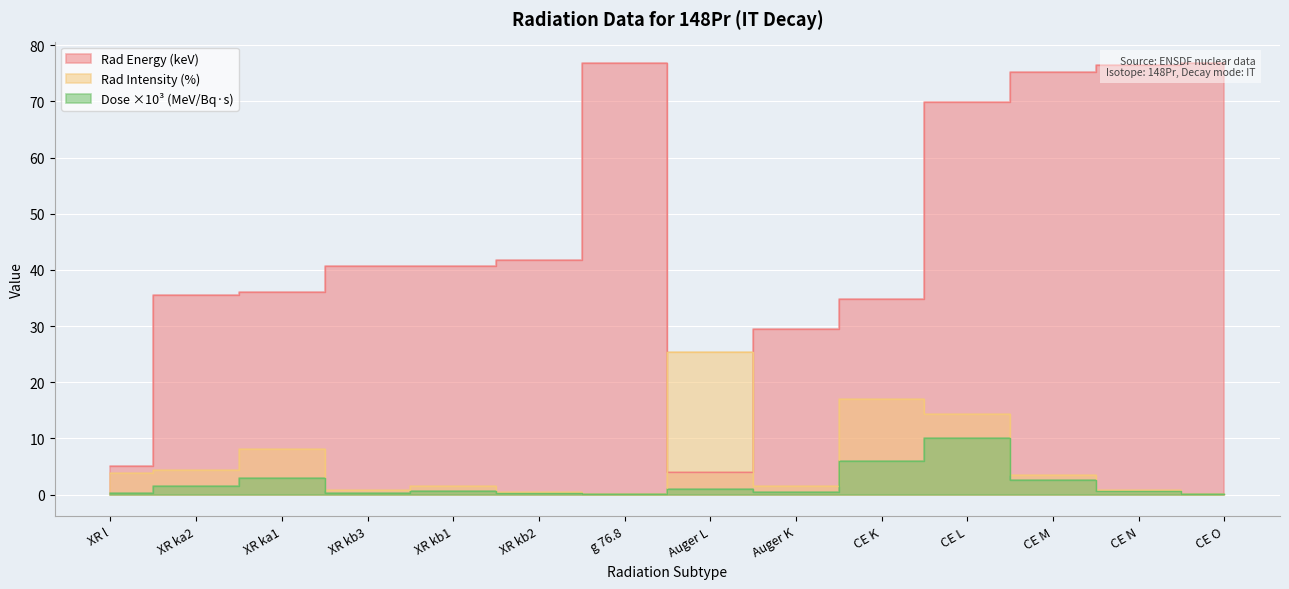

Where is the first local maximum for Rad Energy?

g 76.8